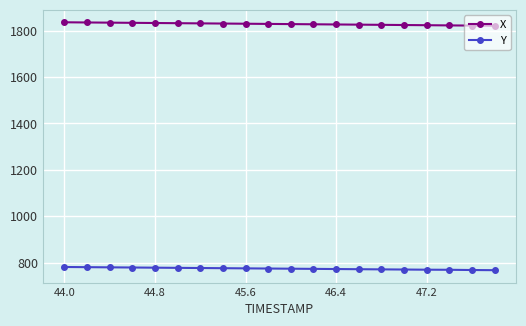

Count the number of data series in this chart.

2